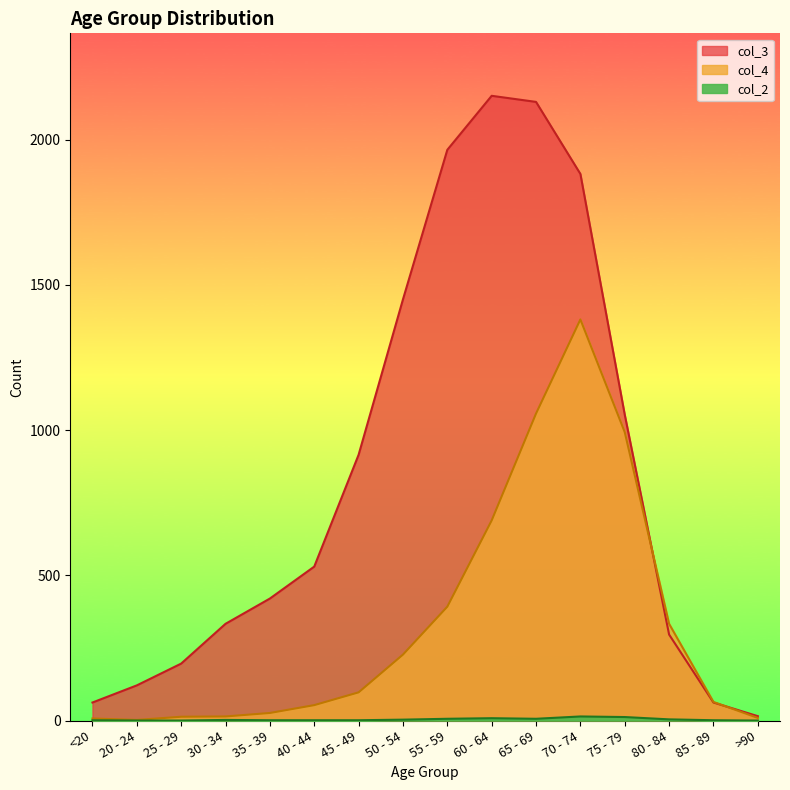

True or false: col_2 and col_4 cross at least once.

False